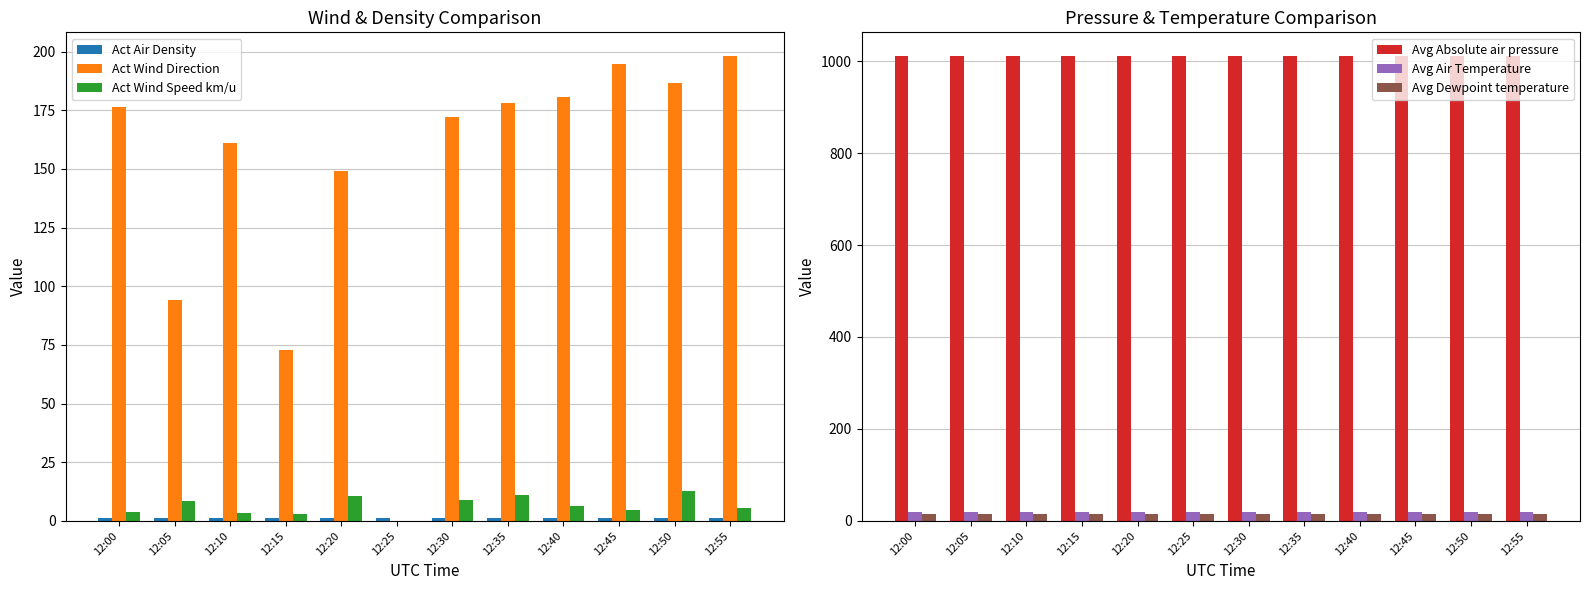

Is it true that Avg Dewpoint temperature equals 15.4 at 12:05?

True